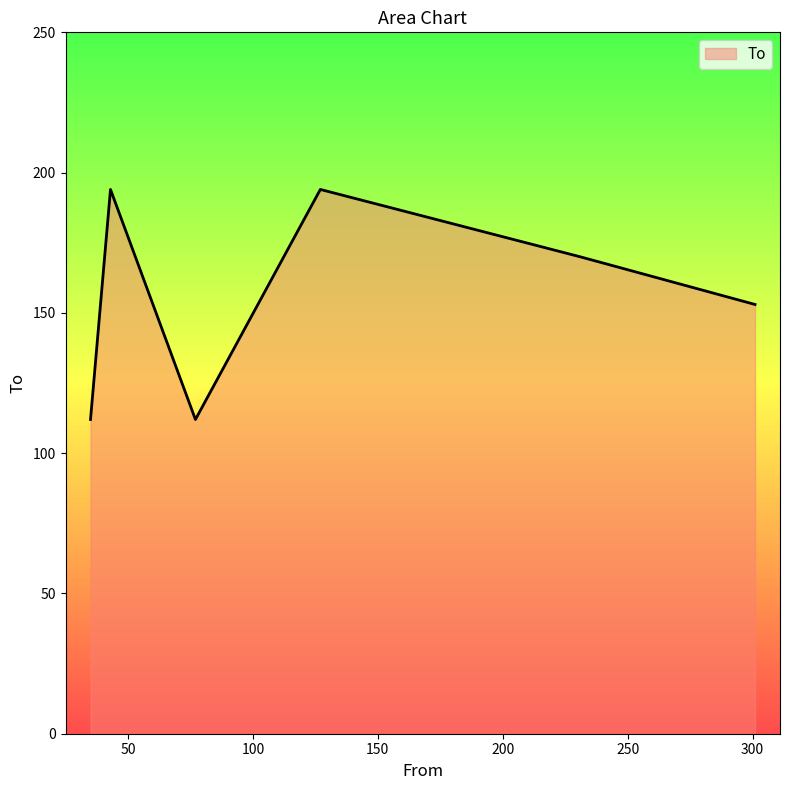

What is the smallest value displayed?

112